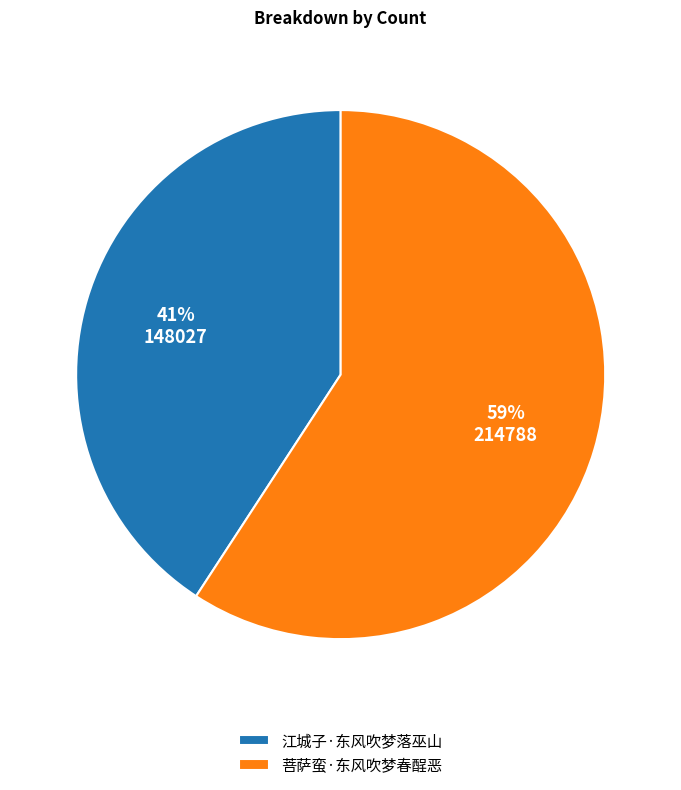

To the nearest percent, what is the difference between the 菩萨蛮·东风吹梦春酲恶 and 江城子·东风吹梦落巫山 slice percentages?

18%